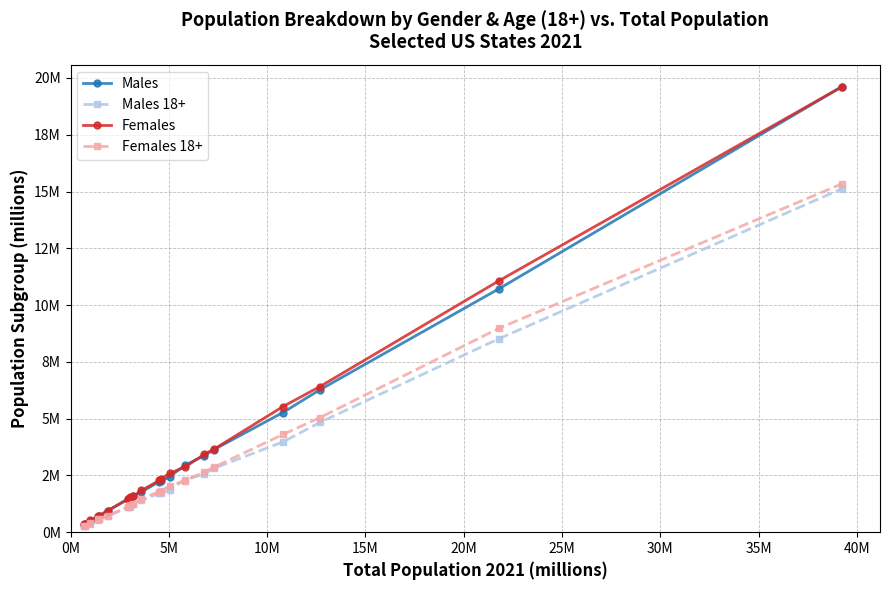

At how many categories does at least one series exceed 10?

2